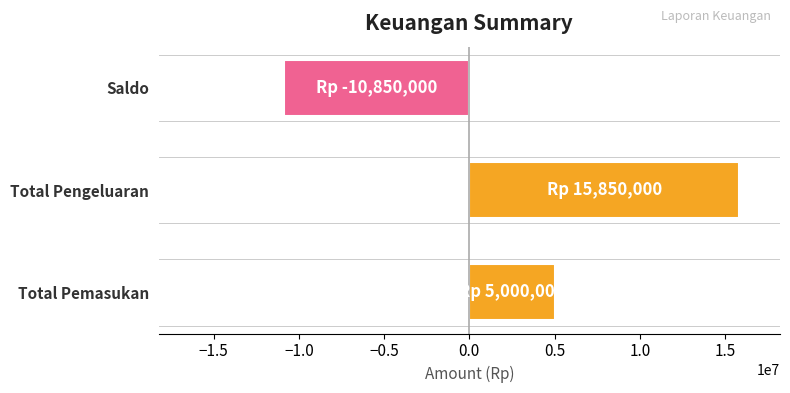

What is the change in value from Total Pemasukan to Total Pengeluaran?

+10850000